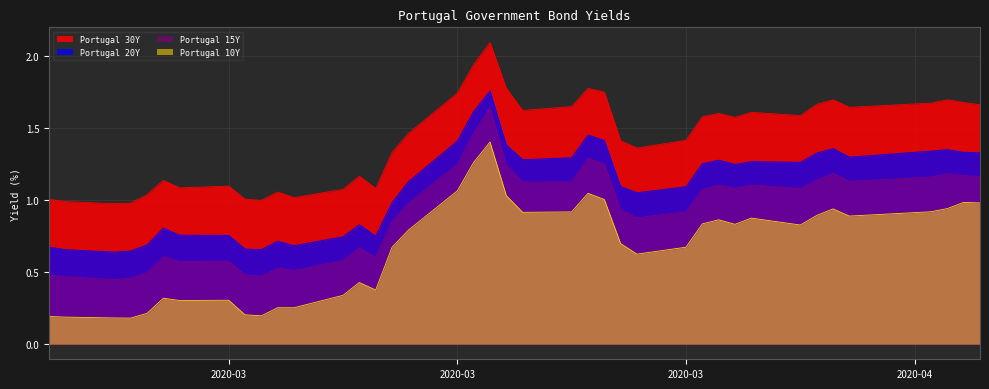

What is the greatest value displayed?

2.1